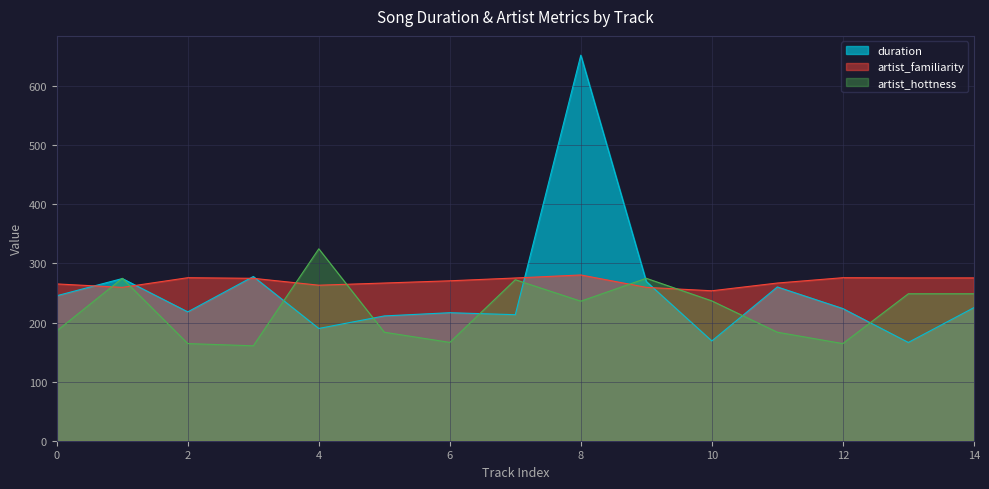

How many categories are shown in the chart?

15